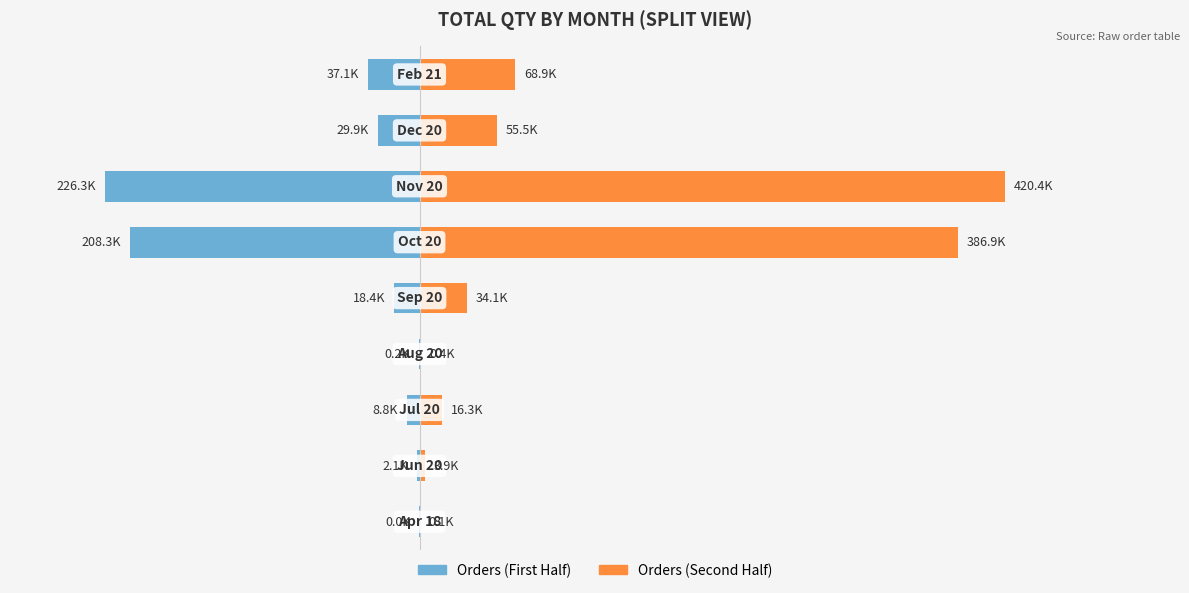

How many groups of bars are there?

9